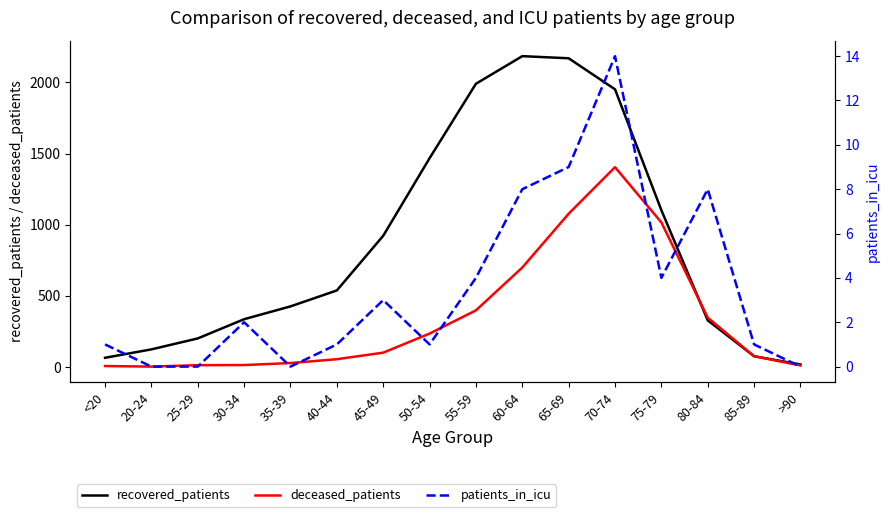

How many lines are shown in the chart?

3